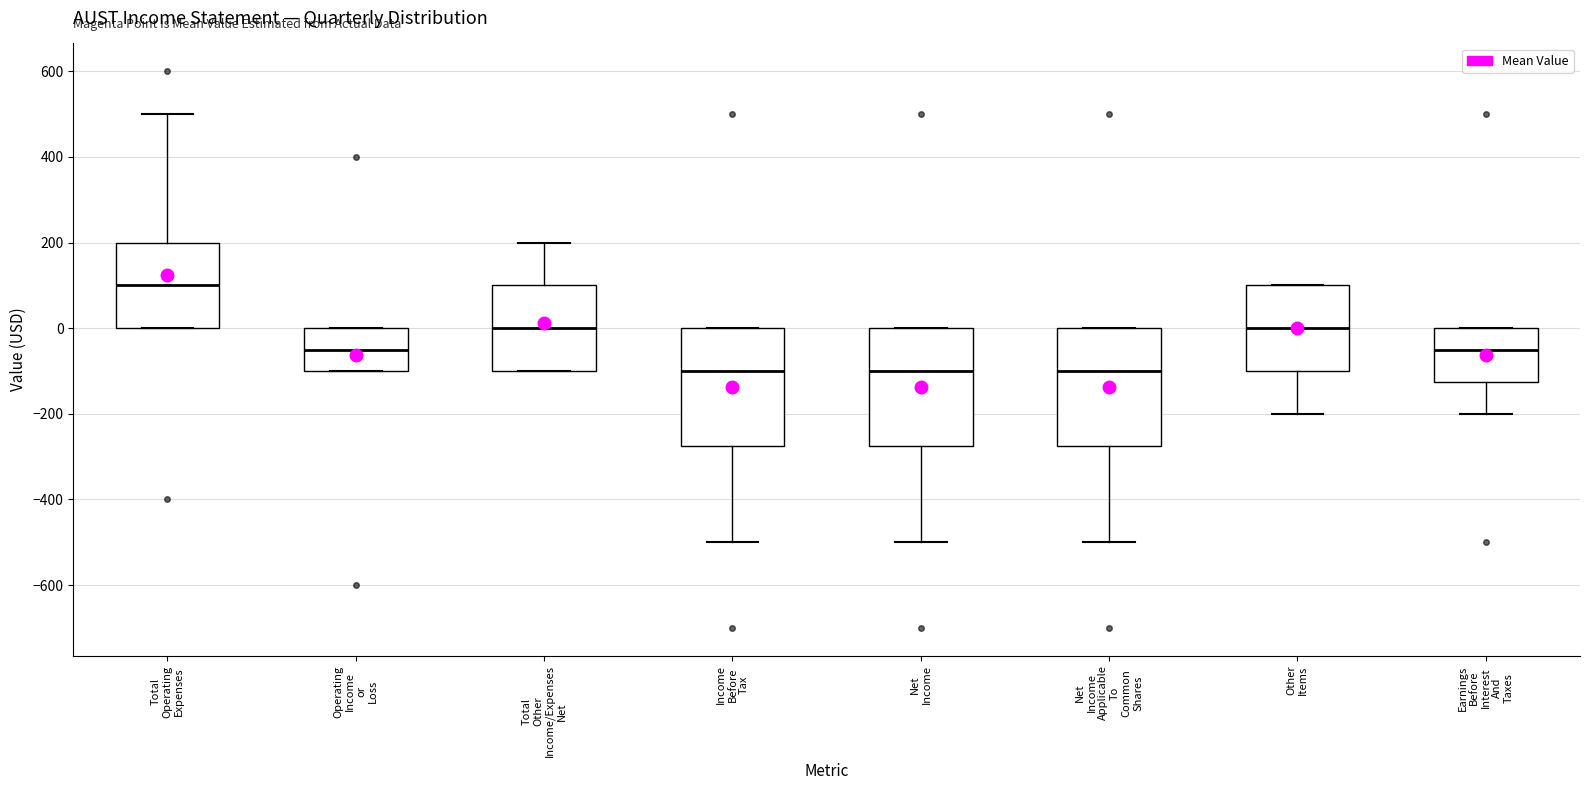

Where does the lower whisker of the box for Other Items end on the y-axis? The values are not printed on the chart, so give them approximately, as read against the axis.

-200